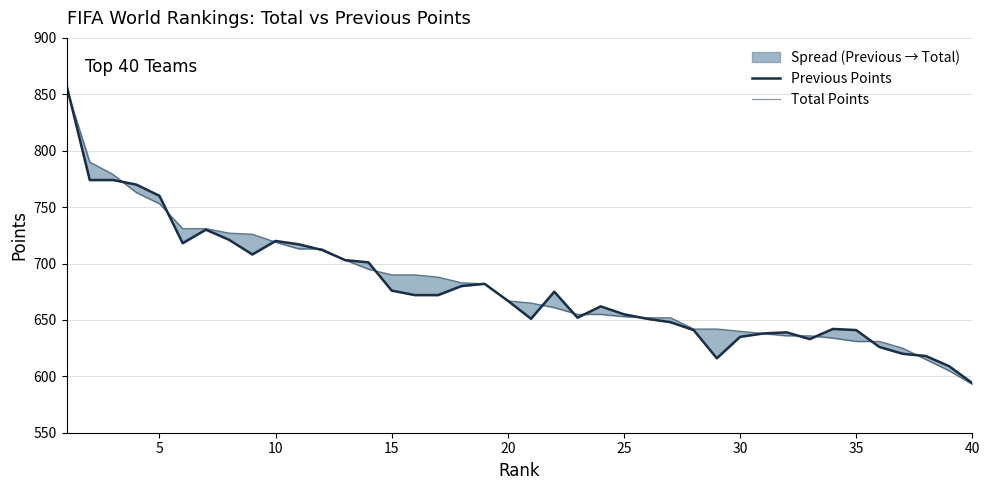

What is the smallest value displayed?

593